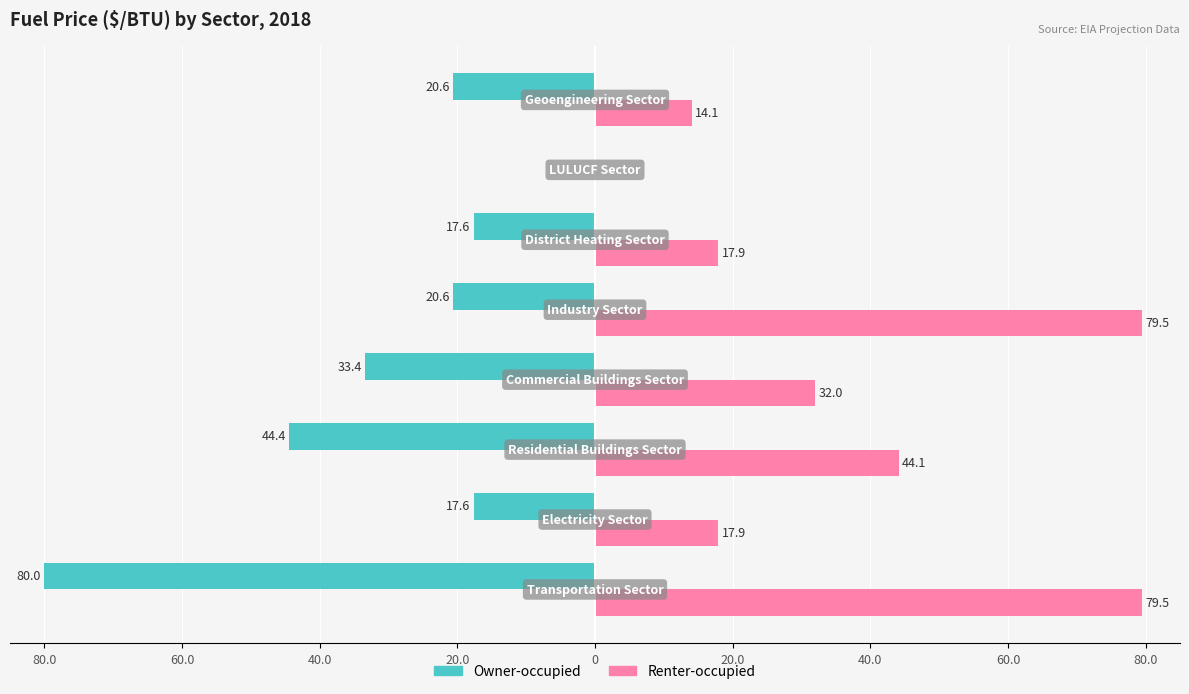

What are all the series names shown in the legend?

Owner-occupied, Renter-occupied